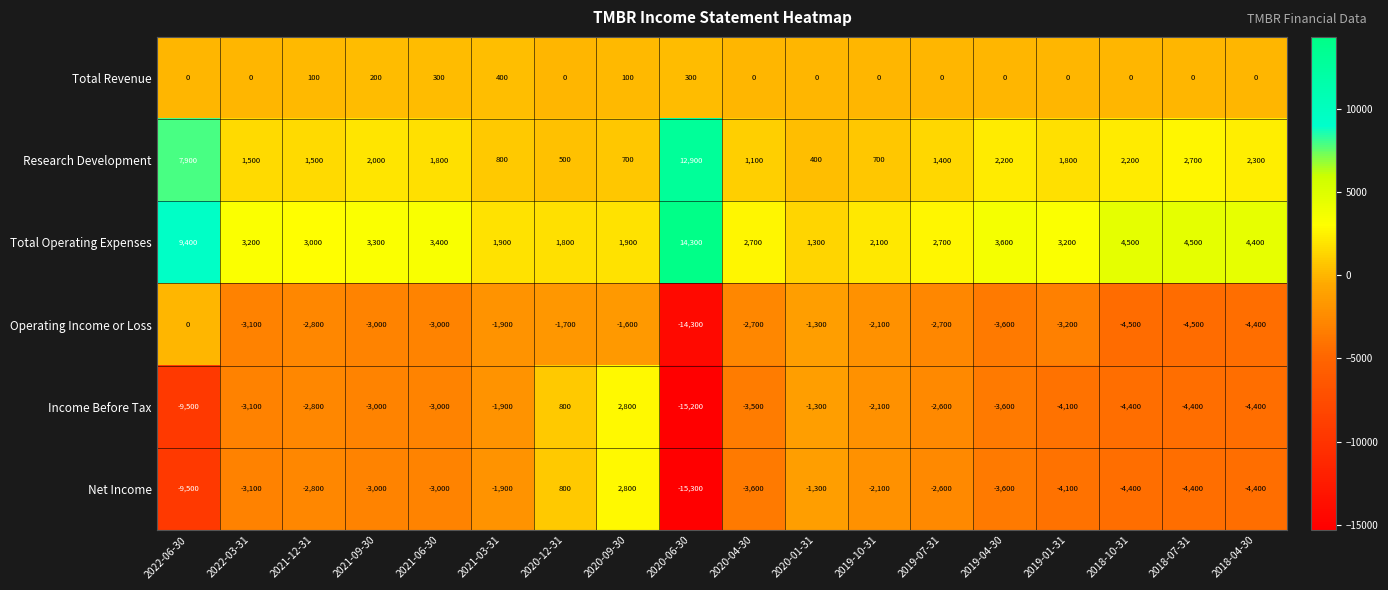

Count the Total Revenue values in the range 0 to 100.

14